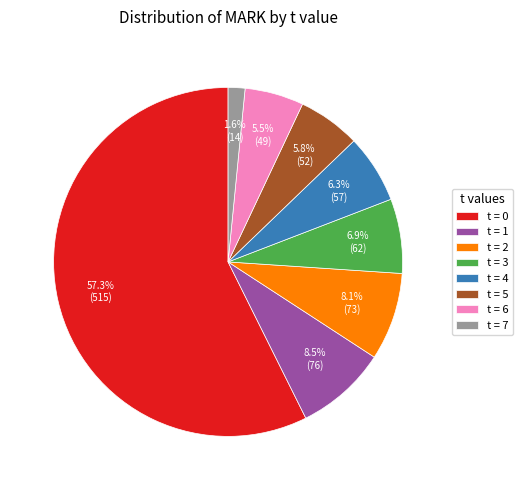

To the nearest percent, what is the average slice percentage?

12%